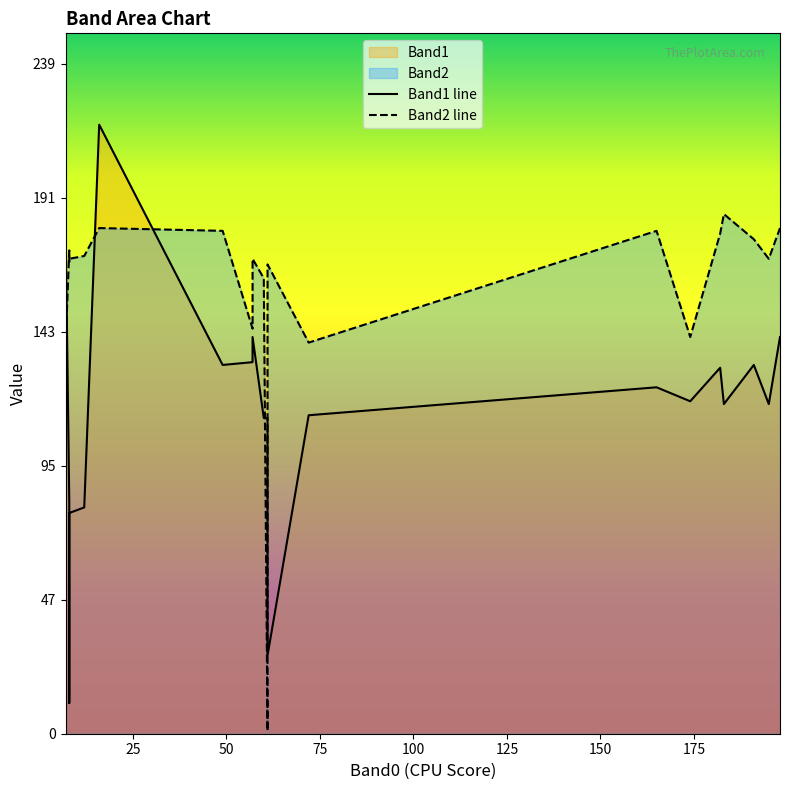

Is the value of Band2 line at 100 greater than the value of Band1 line at 13?

Yes